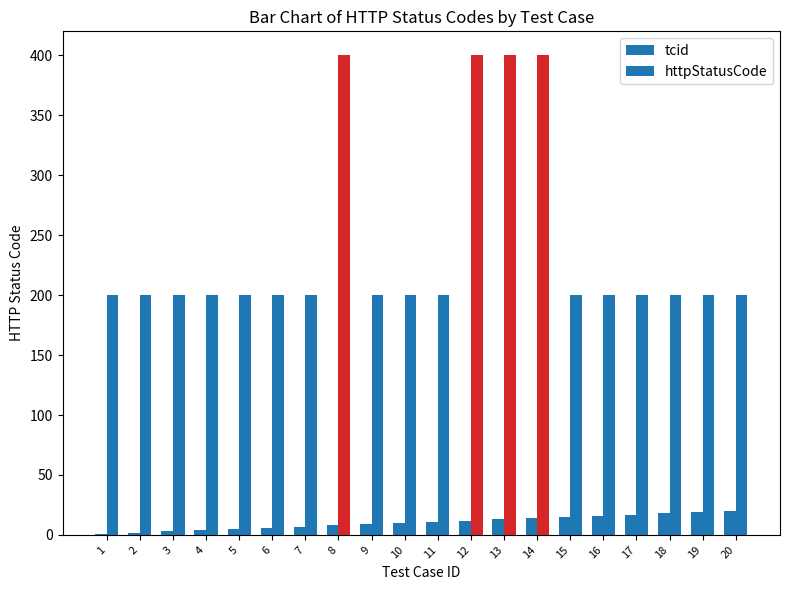

What is the value of the tcid bar at the 19th from the left?

19